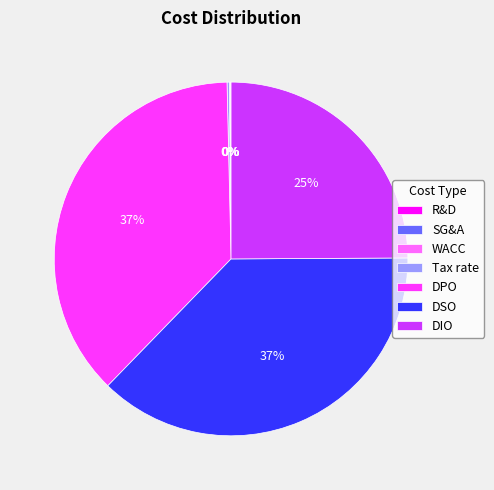

Approximately how many times larger is the value at DIO compared to DPO?

0.7